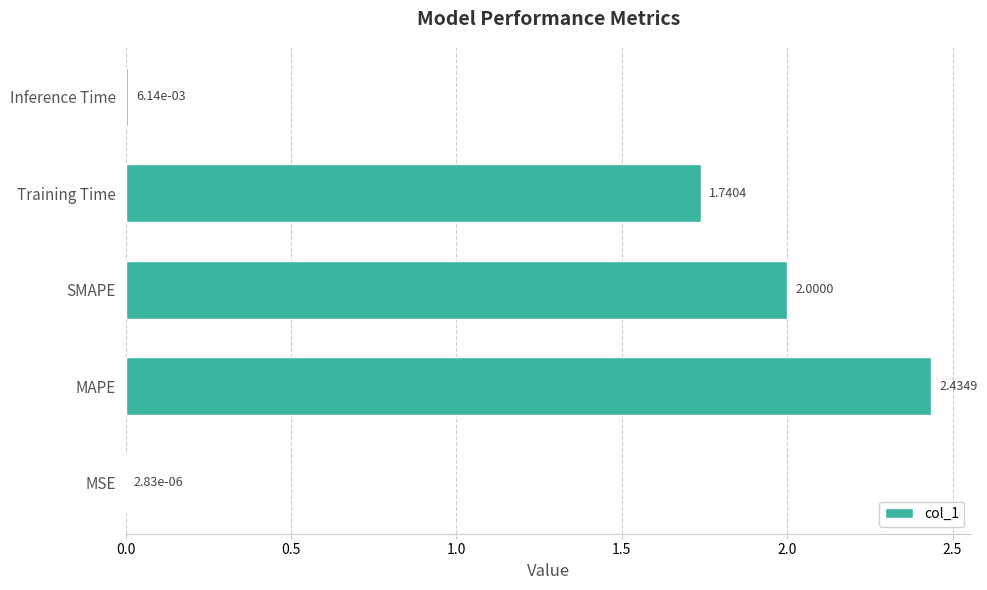

Count the number of values greater than 1.

3